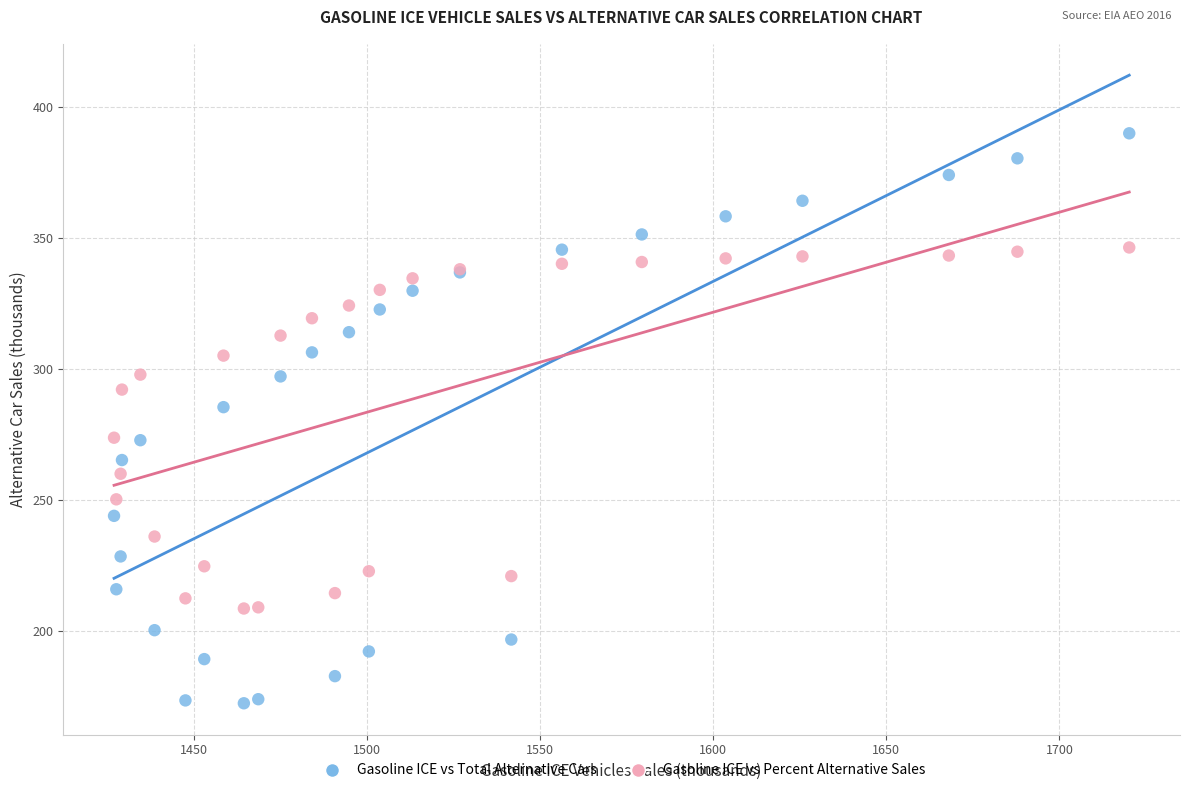

Across all series, what Y value is closest to 281?

285.5